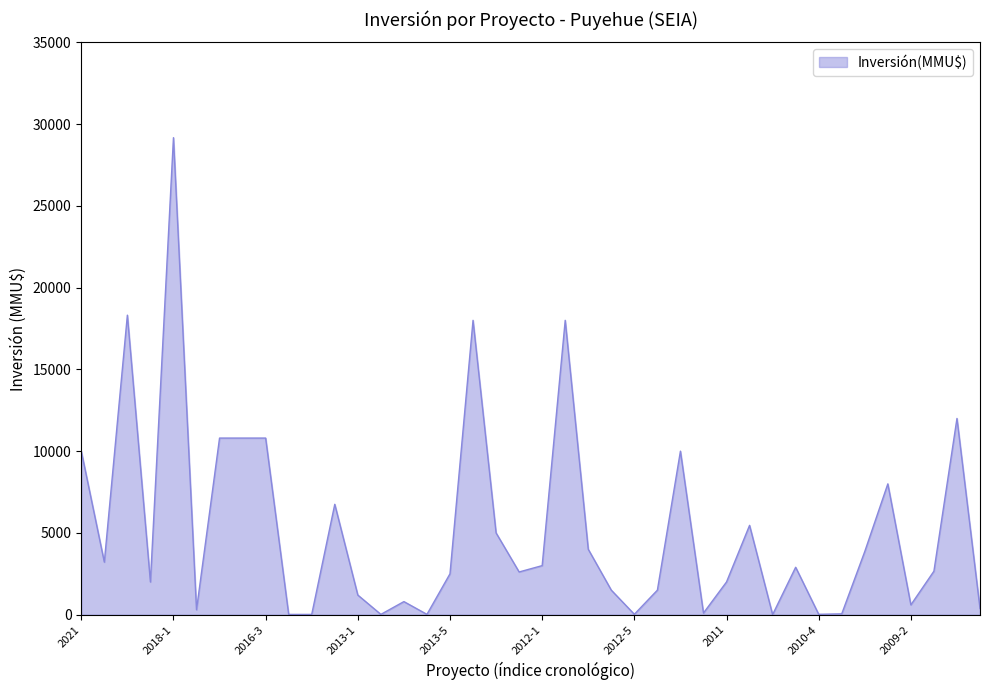

What is the maximum value shown in the chart?

29169